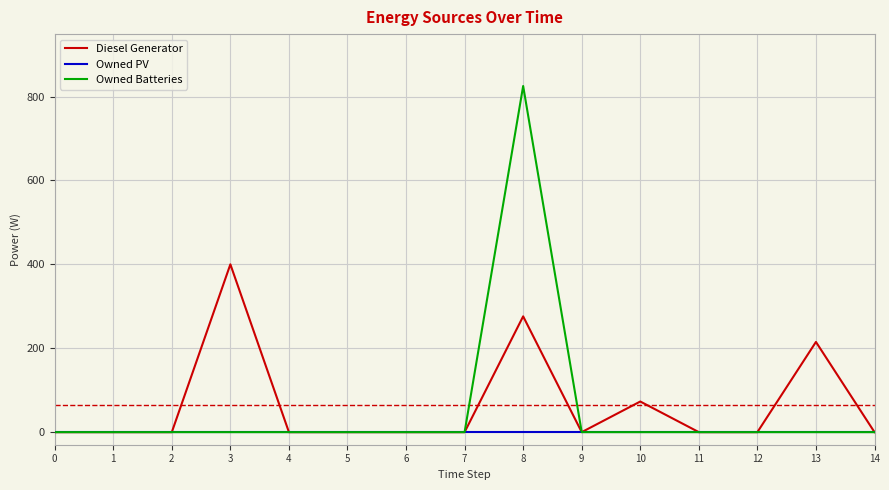

At how many categories does at least one series exceed 194?

3